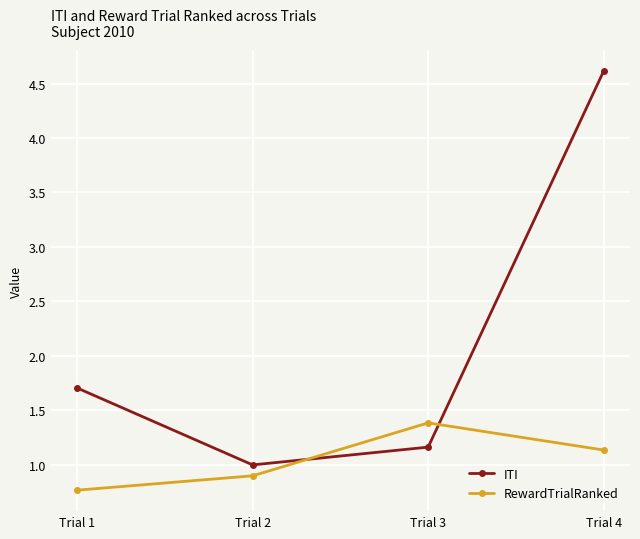

True or false: RewardTrialRanked has more than 0 points higher than both neighbors.

True